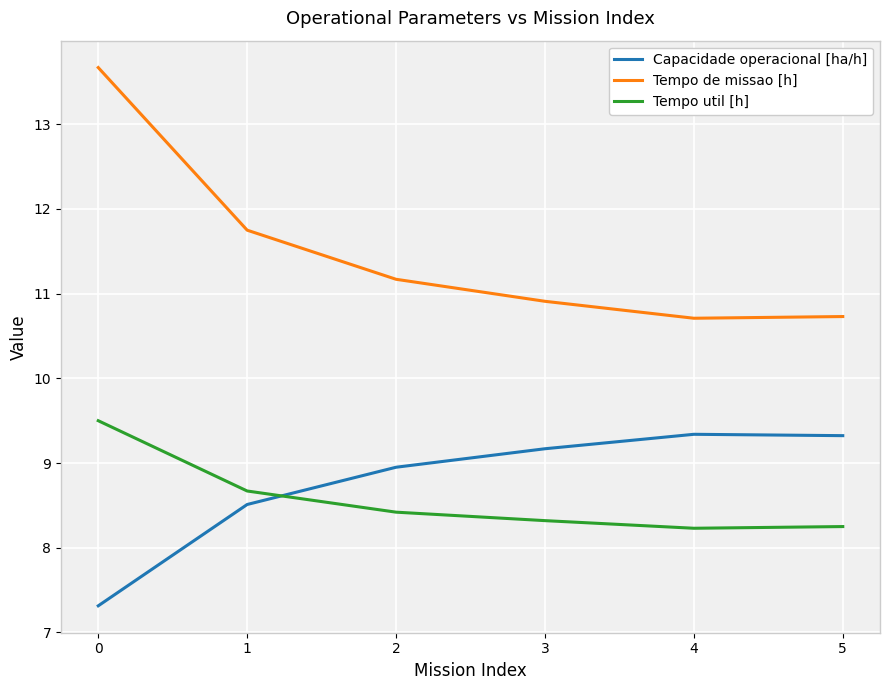

List the series in order of their peak value, highest first.

Tempo de missao [h], Tempo util [h], Capacidade operacional [ha/h]